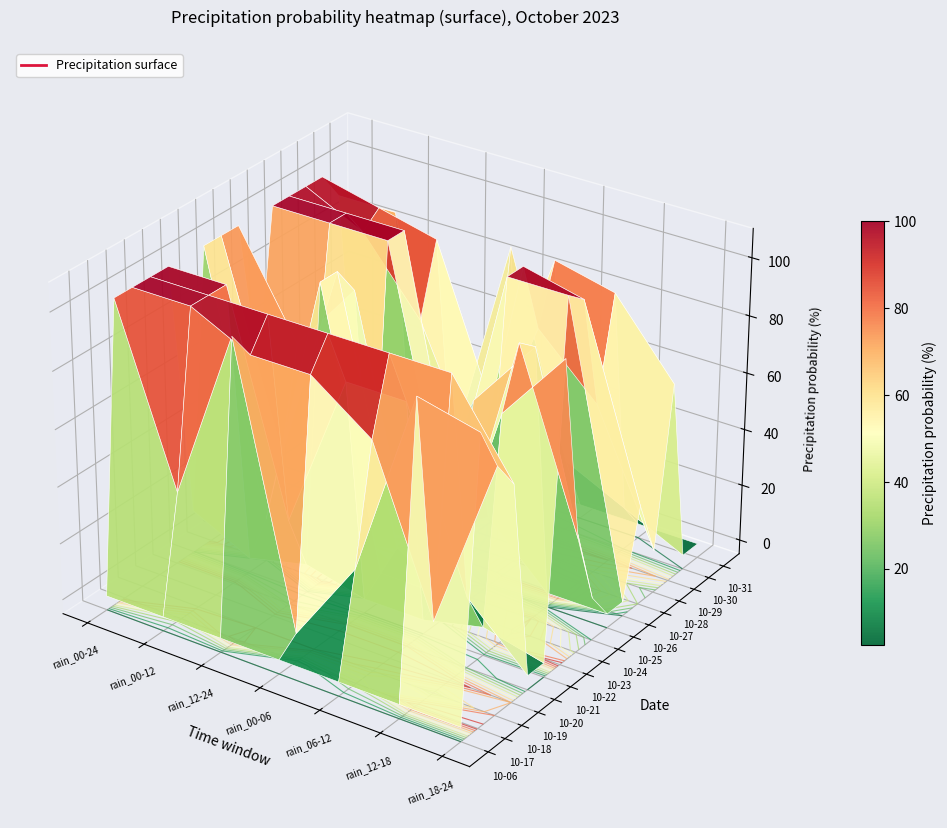

The 2023-10-21 series shows 6 at 0. True or false?

False